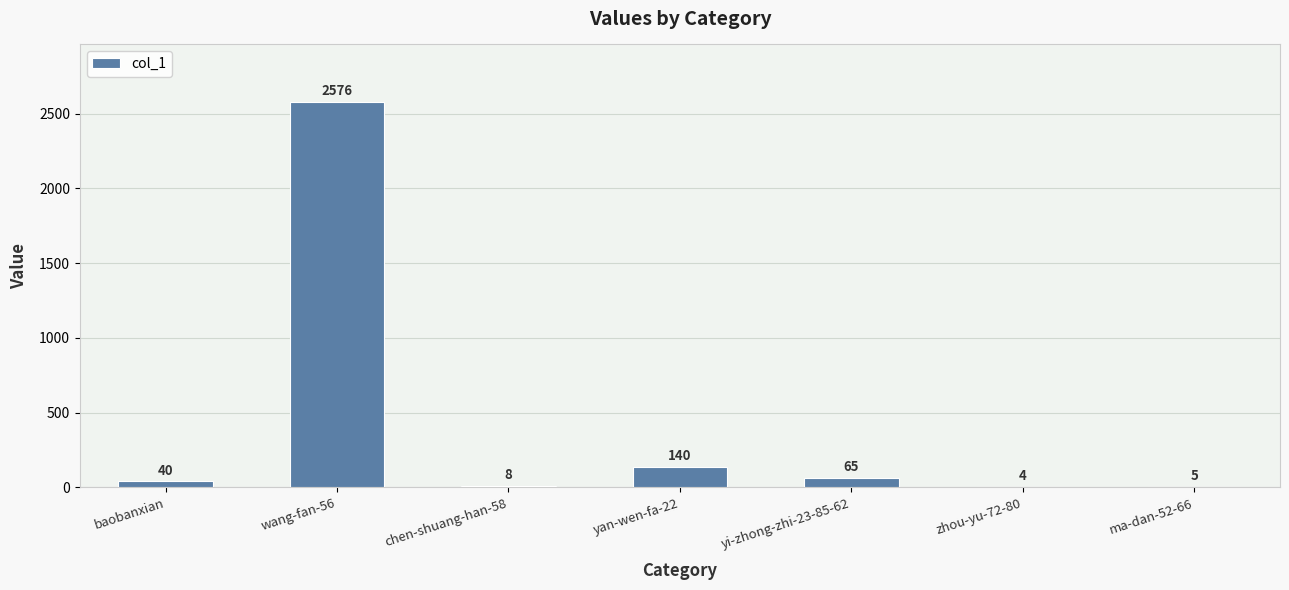

What is the average value?

405